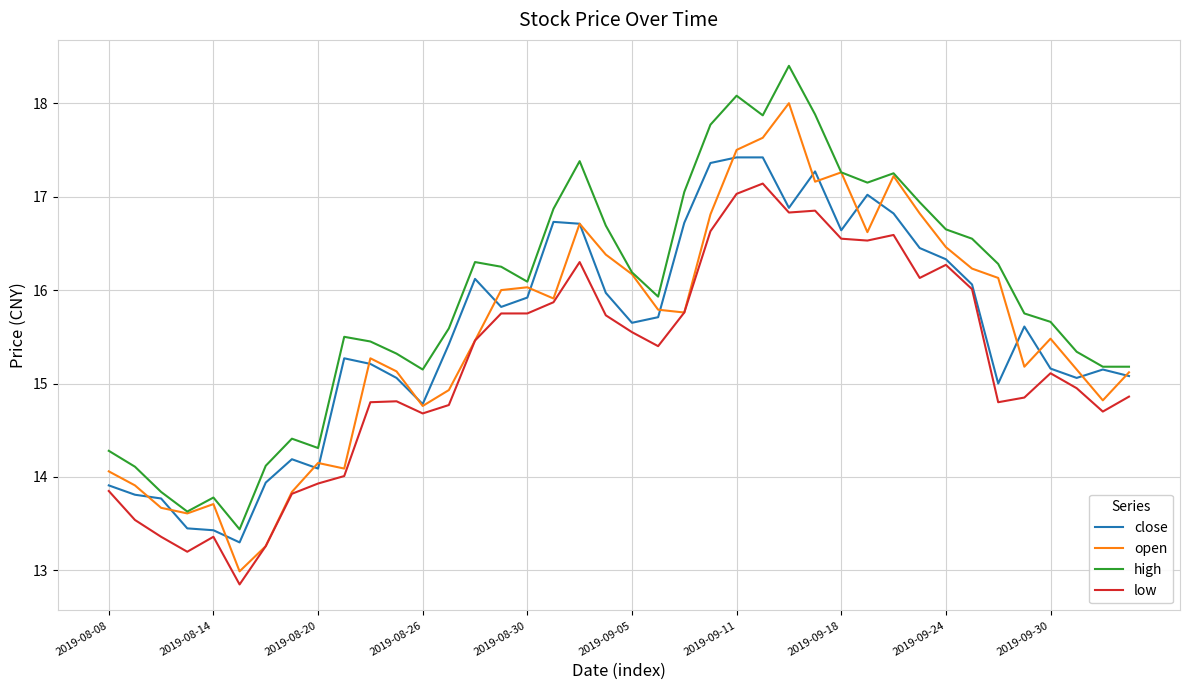

True or false: high and low cross at least once.

False